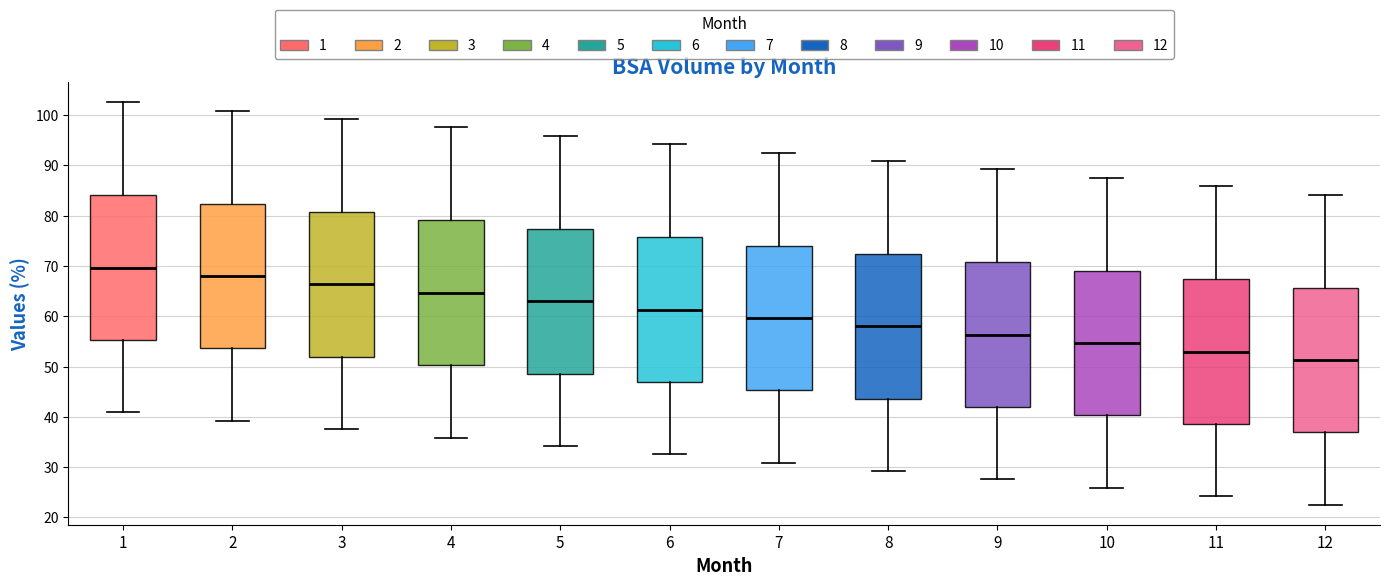

Where is the lower edge of the box at x = 3 on the y-axis? The values are not printed on the chart, so give them approximately, as read against the axis.

52